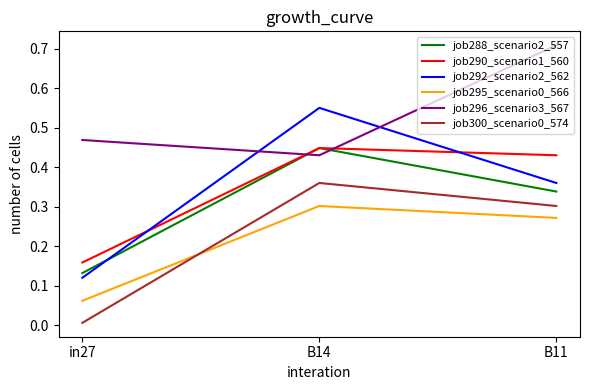

Is it true that job295_scenario0_566 equals 0.3 at B11?

True